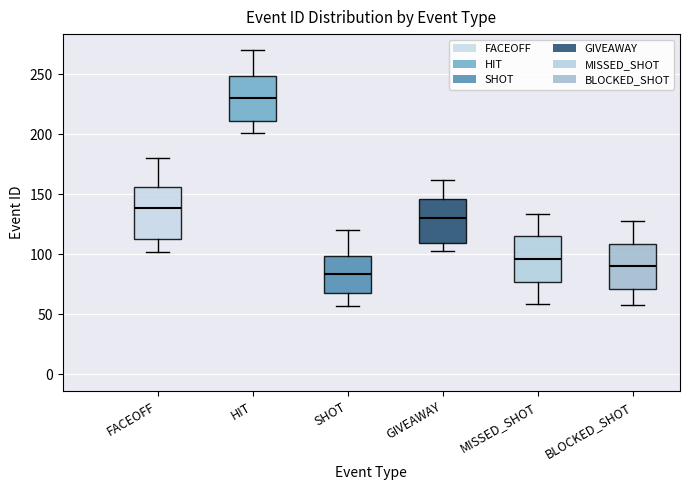

Reading left to right, read every box against the y-axis: the position of its median line, the range the box covers, and the ends of its whiskers. The values are not printed on the chart, so give them approximately, as read against the axis.

FACEOFF: median 140, box 115 to 155, whiskers 100 to 180
HIT: median 230, box 210 to 250, whiskers 200 to 270
SHOT: median 85, box 70 to 100, whiskers 55 to 120
GIVEAWAY: median 130, box 110 to 145, whiskers 105 to 160
MISSED_SHOT: median 95, box 75 to 115, whiskers 60 to 135
BLOCKED_SHOT: median 90, box 70 to 110, whiskers 60 to 130